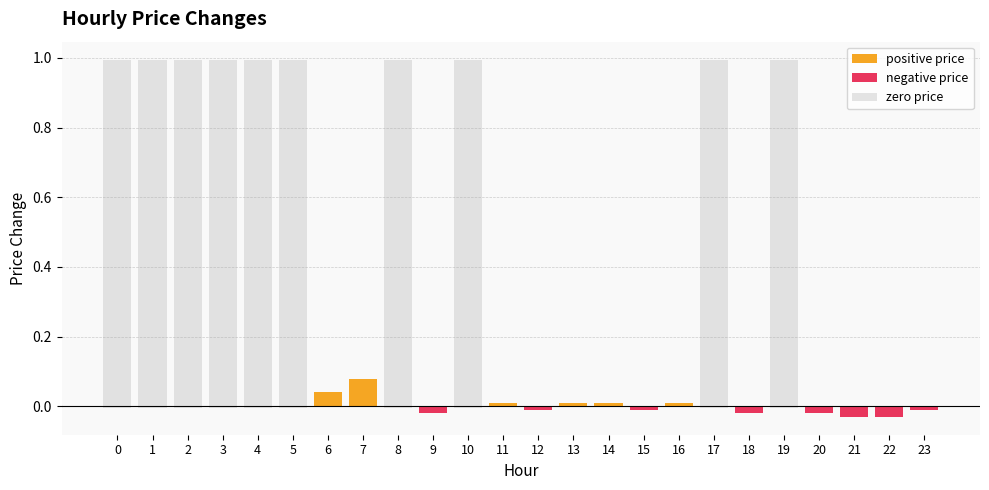

What is the total value across all series at 0?

1.0